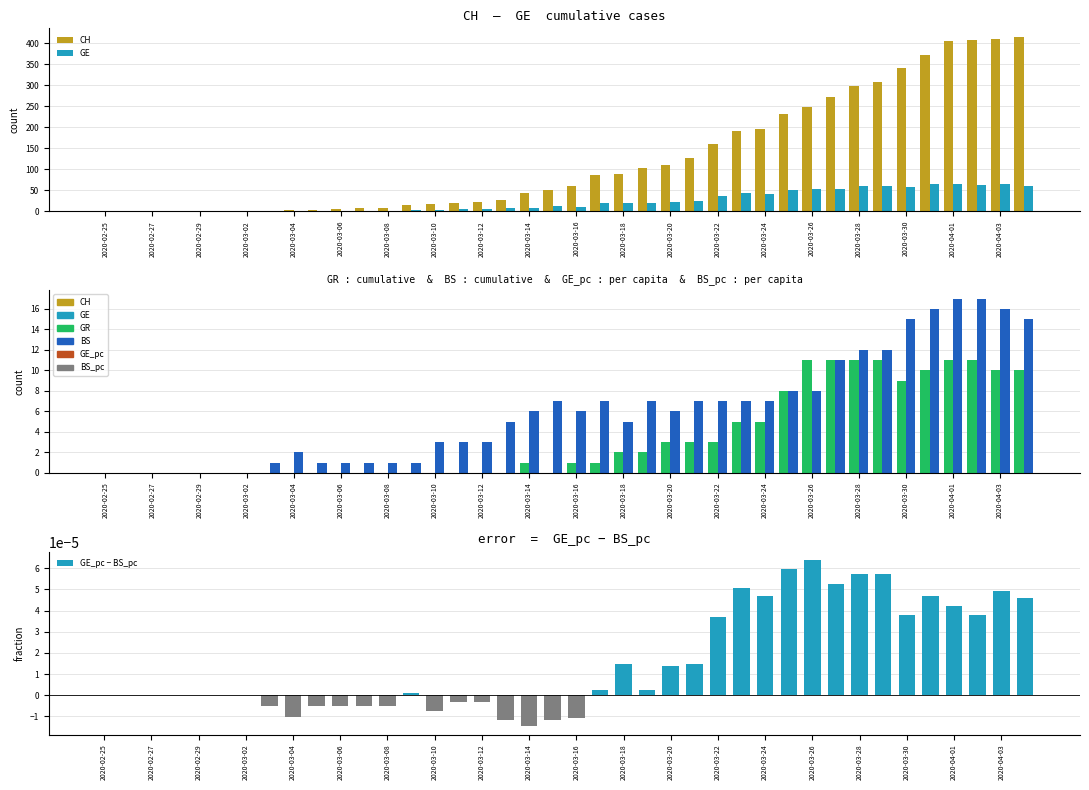

Which series has the largest total across all categories?

CH